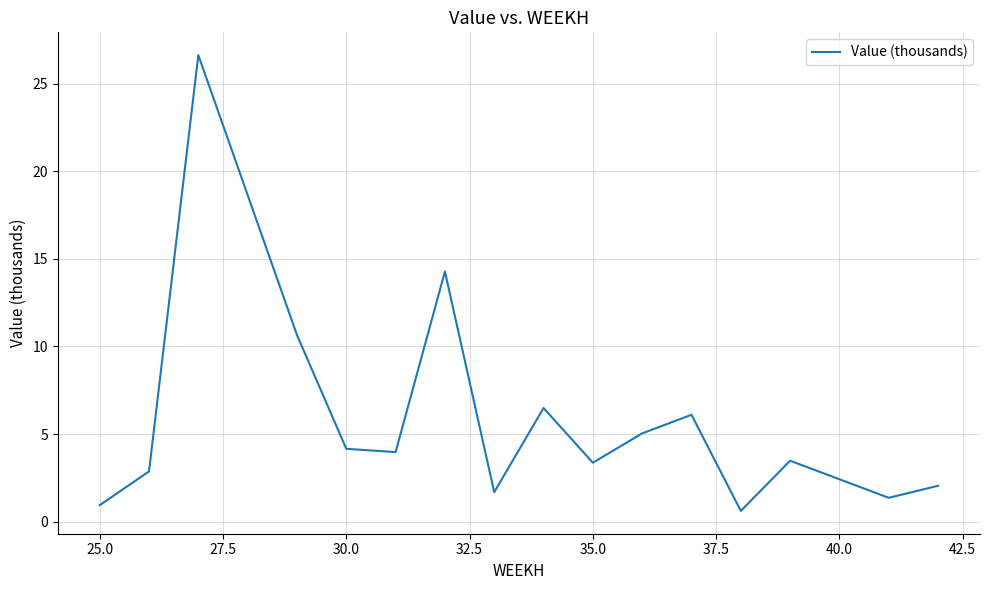

What is the greatest value displayed?

26.6